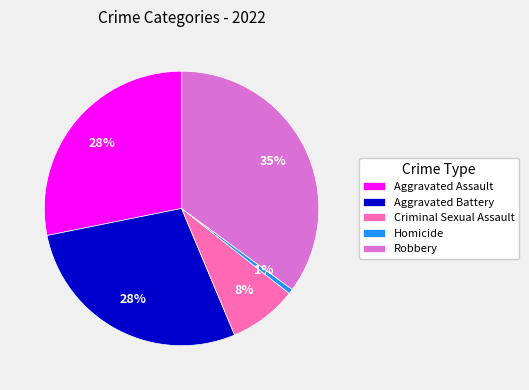

Is Aggravated Battery the majority of the pie?

No